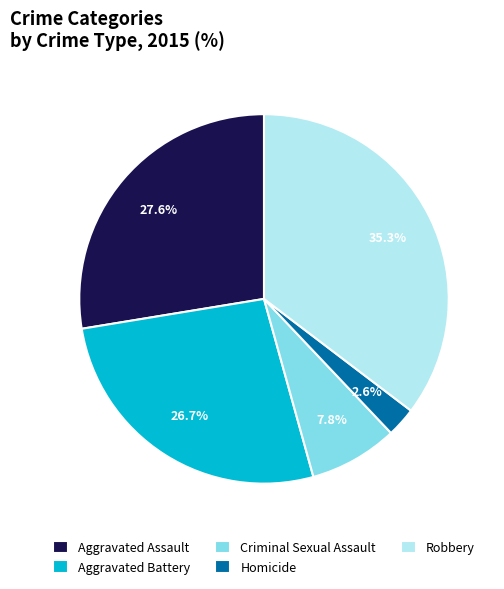

Is Criminal Sexual Assault the majority of the pie?

No